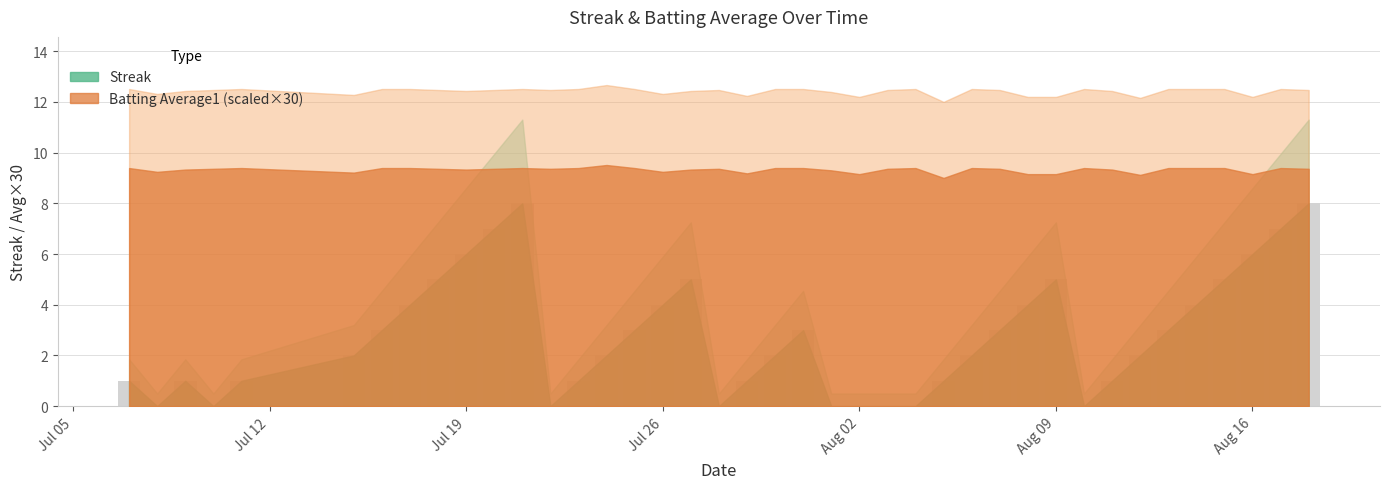

How many distinct data groups are displayed?

1